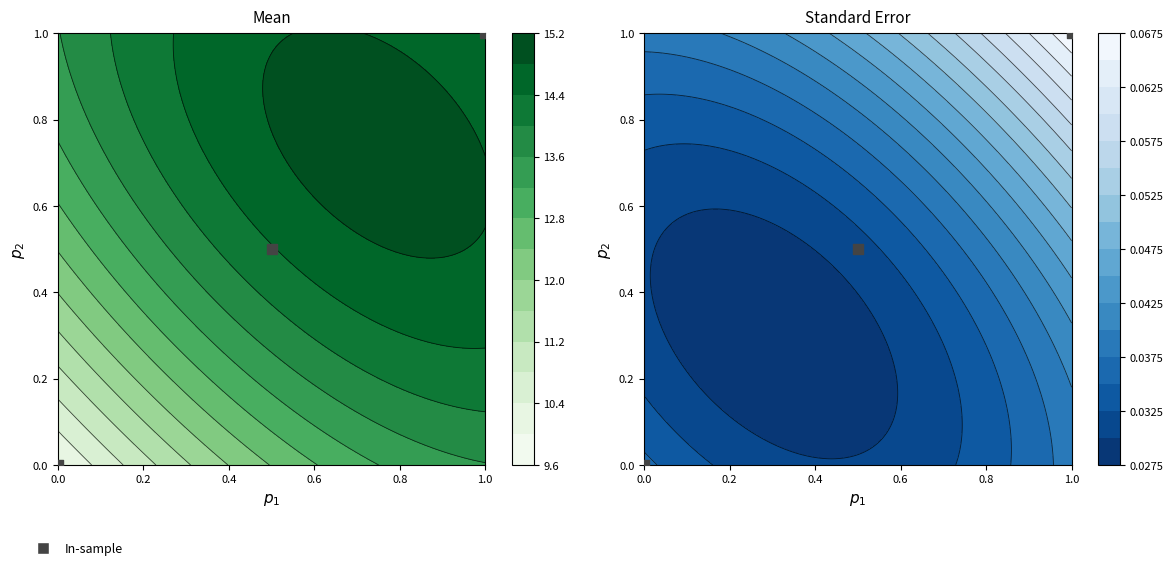

How many data points are above 0?

2